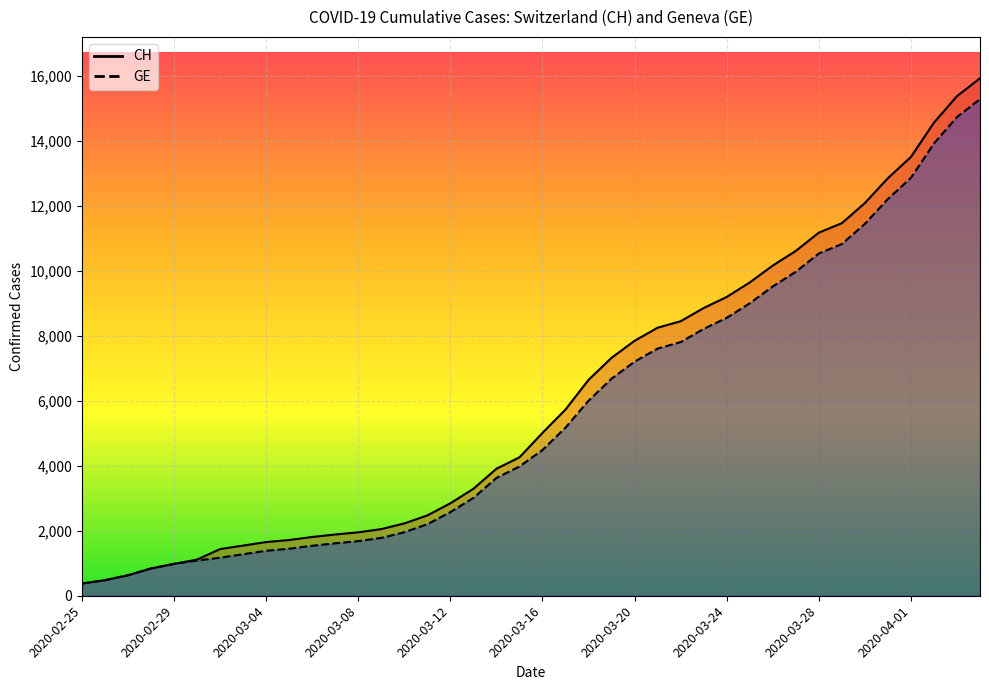

Reading right to left, what are all the values shown in this chart?

CH: 15926	15375	14561	13505	12852	12086	11467	11175	10613	10162	9642	9196	8855	8449	8249	7847	7323	6644	5731	5012	4259	3908	3291	2845	2472	2226	2051	1952	1885	1809	1715	1652	1544	1436	1113	981	840	630	479	375
GE: 15284	14733	13919	12863	12210	11444	10825	10533	9971	9520	9000	8554	8213	7807	7607	7205	6681	6002	5174	4485	3978	3627	3010	2574	2201	1955	1780	1681	1614	1538	1447	1384	1278	1171	1083	981	840	630	479	375